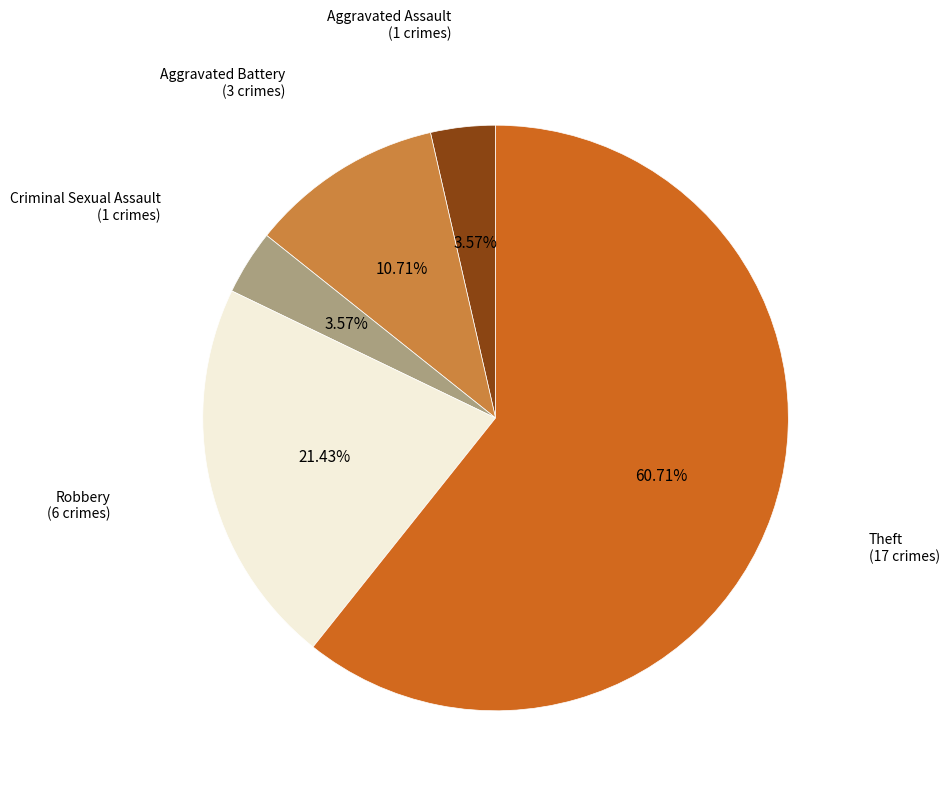

Is there a majority slice in this chart?

Yes